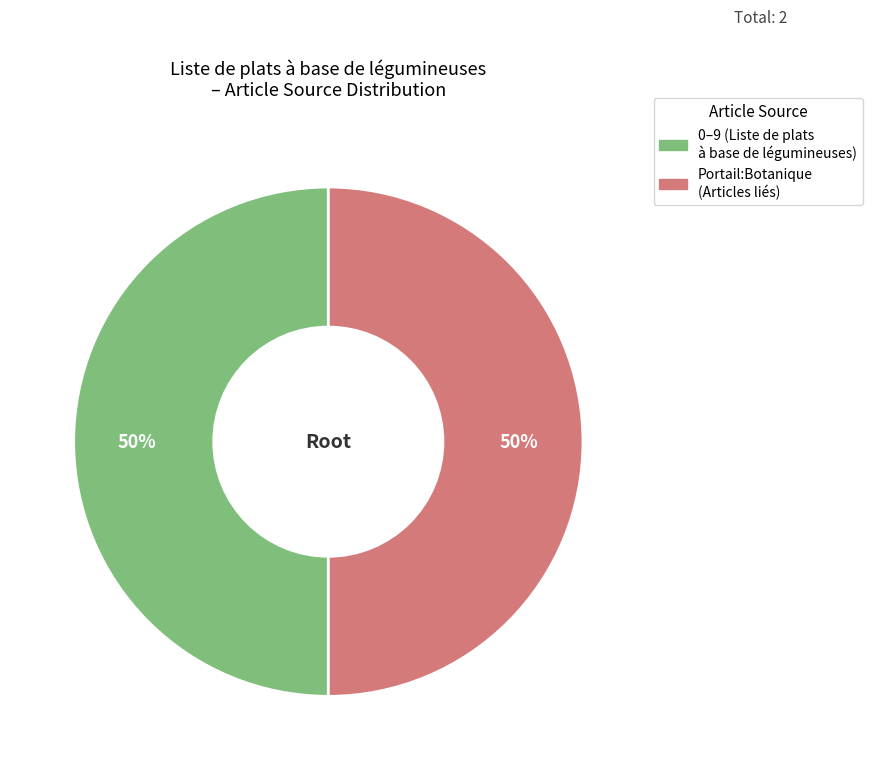

To the nearest percent, what is the average slice percentage?

50%